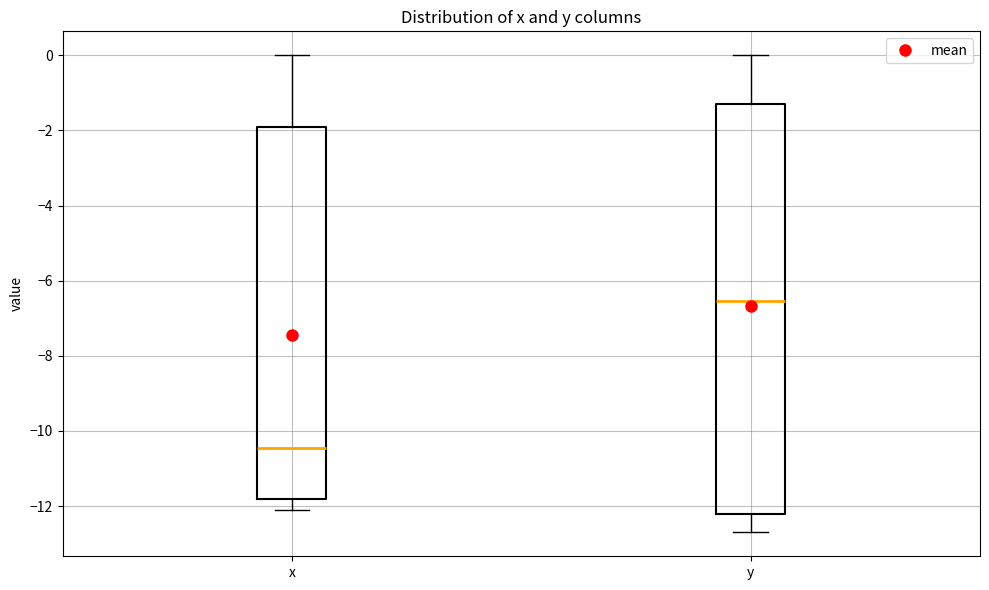

Reading left to right, transcribe this box plot: for each box, give where its median line is, the range the box spans, and where its two whiskers end, as read against the y-axis. The values are not printed on the chart, so give them approximately, as read against the axis.

x: median -10.4, box -11.8 to -1.8, whiskers -12.0 to 0.0
y: median -6.6, box -12.2 to -1.2, whiskers -12.6 to 0.0